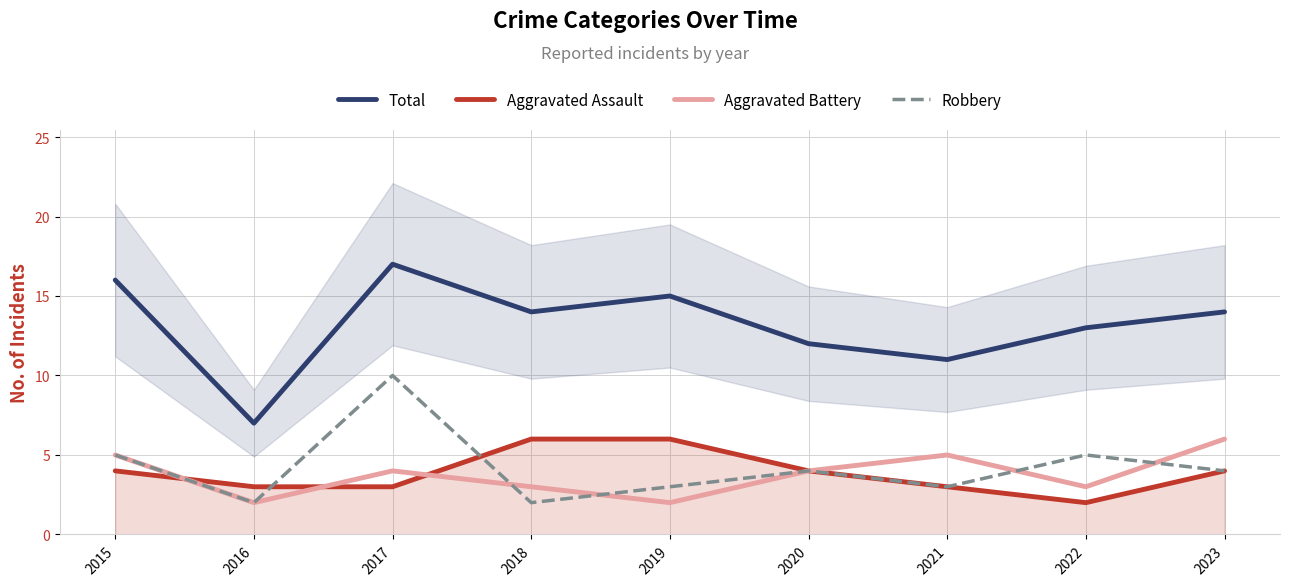

What is the value of the Aggravated Assault point at the 6th from the left?

4